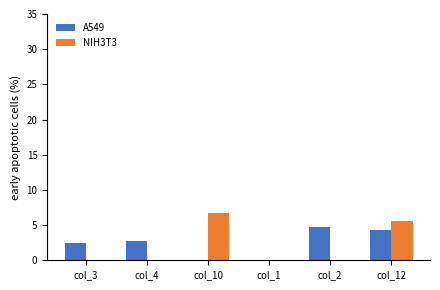

Is it true that NIH3T3 equals 0.0 at col_4?

True